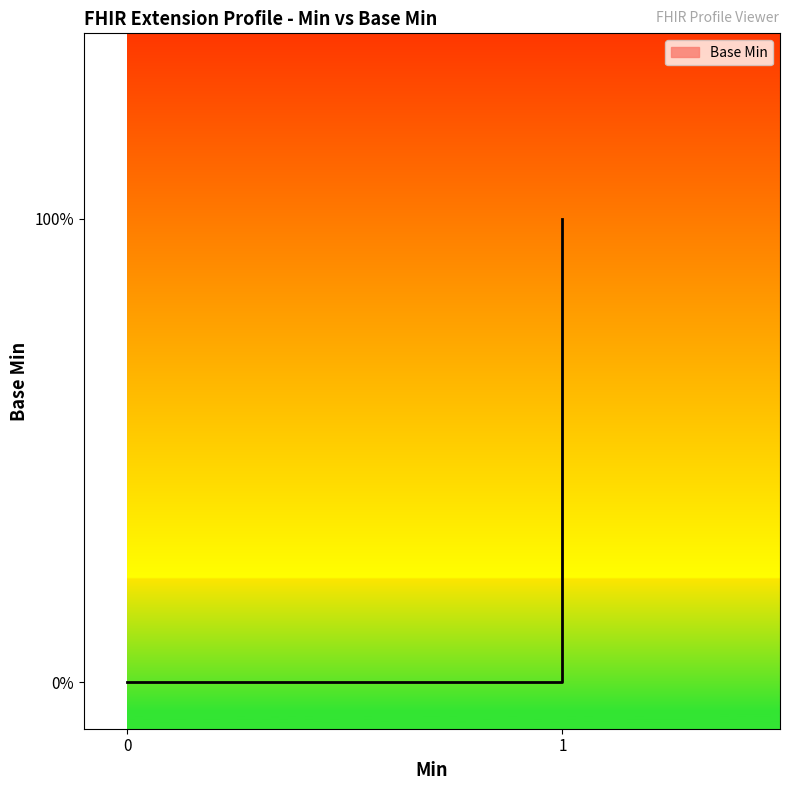

Is it true that the value at Extension.extension is 0?

True